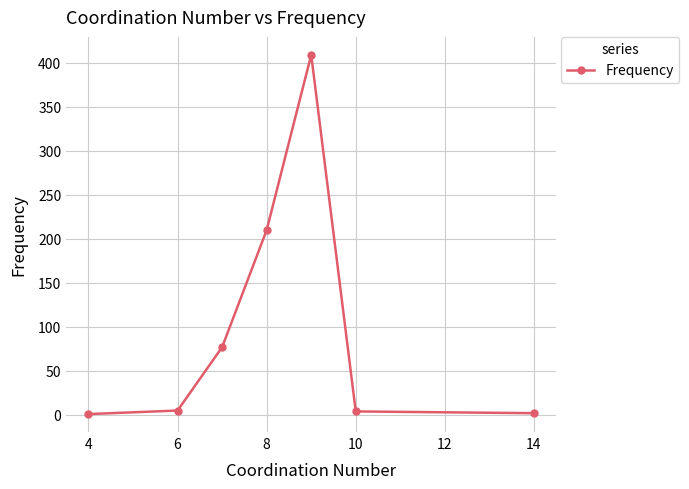

What is the sum of all values?

708